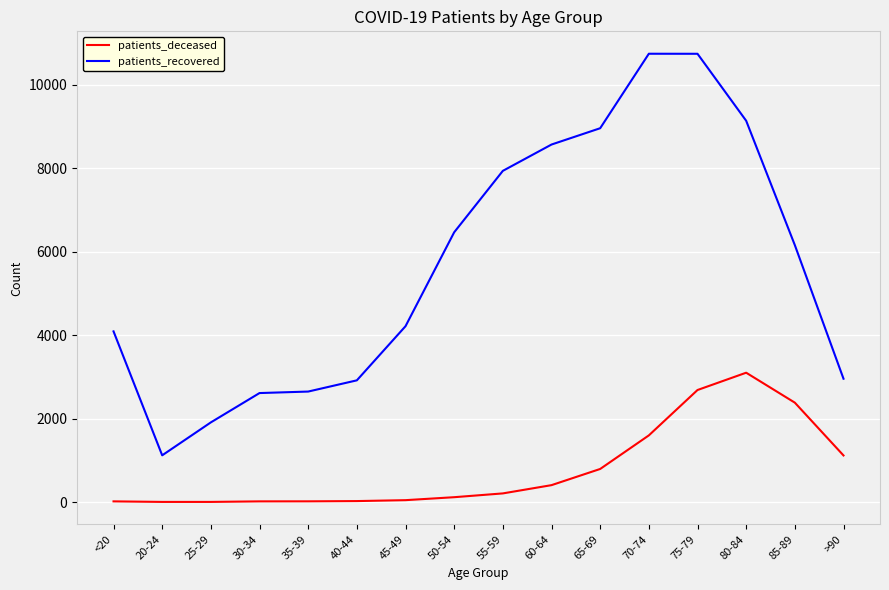

What position from the right is <20?

16